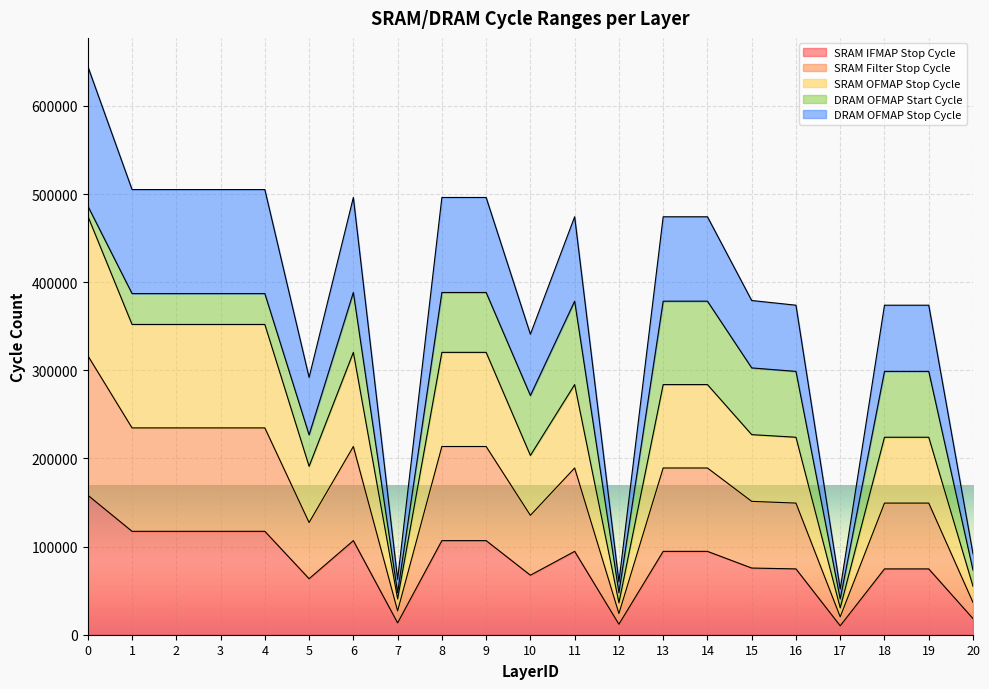

Which has a higher value, 1 or 6?

1